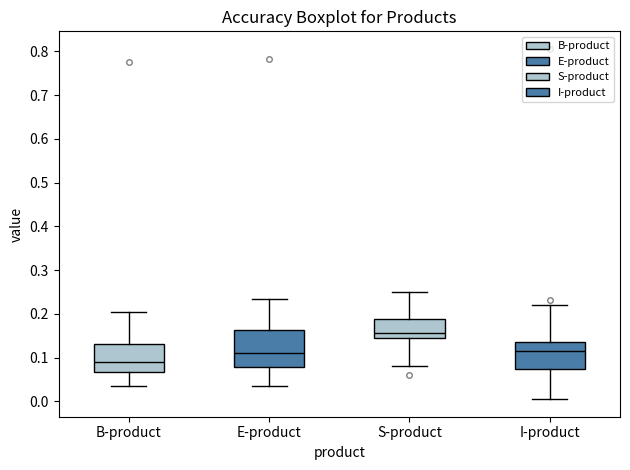

Reading left to right, transcribe this box plot: for each box, give where its median line is, the range the box spans, and where its two whiskers end, as read against the y-axis. The values are not printed on the chart, so give them approximately, as read against the axis.

B-product: median 0.09, box 0.07 to 0.13, whiskers 0.04 to 0.20
E-product: median 0.11, box 0.08 to 0.16, whiskers 0.03 to 0.23
S-product: median 0.16, box 0.14 to 0.19, whiskers 0.08 to 0.25
I-product: median 0.12, box 0.07 to 0.14, whiskers 0.01 to 0.22